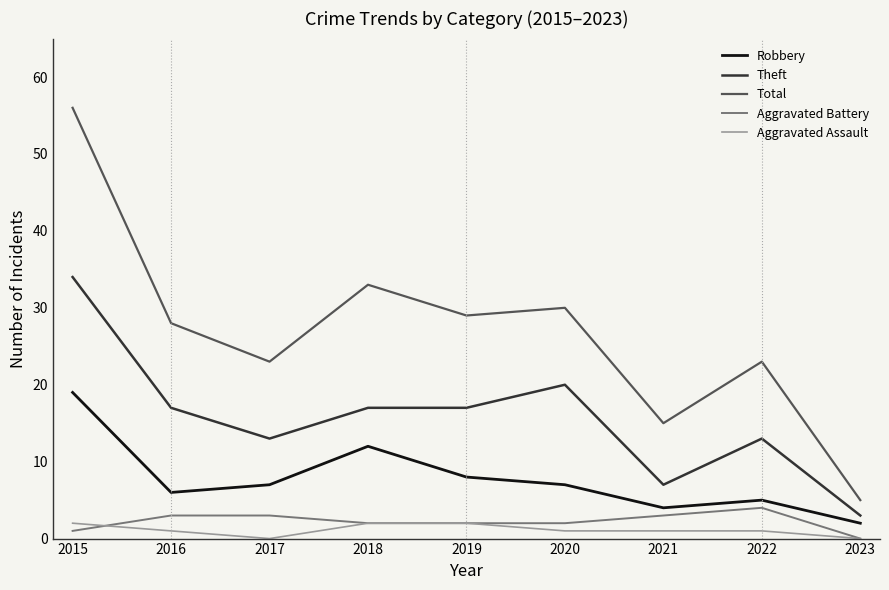

What is the maximum value for Total?

56